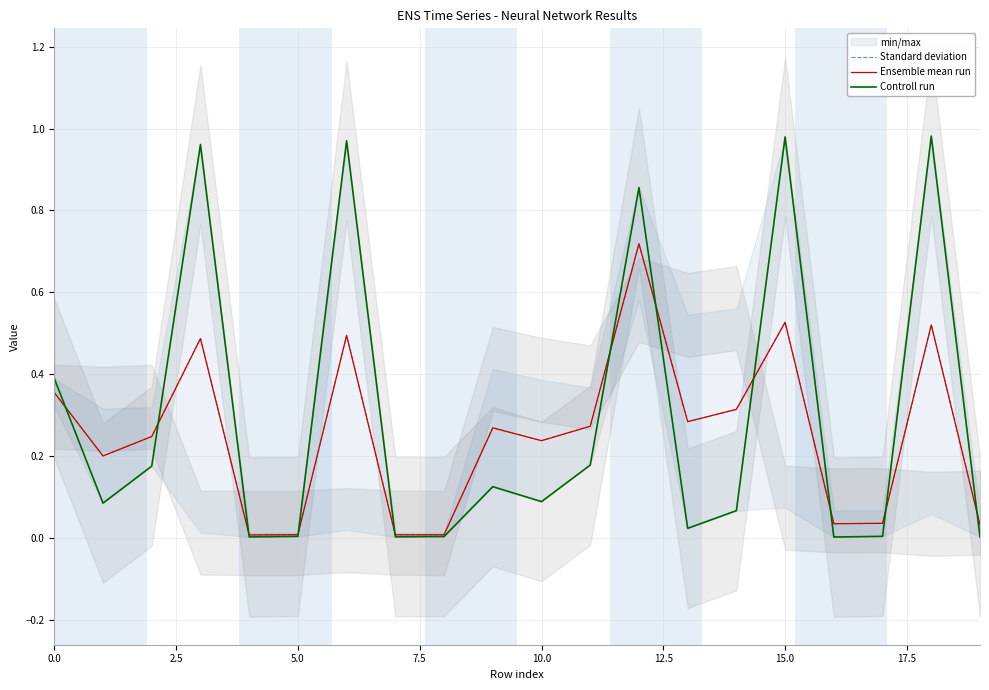

Rank the series at 16 from highest to lowest value.

Standard deviation, Ensemble mean run, Controll run